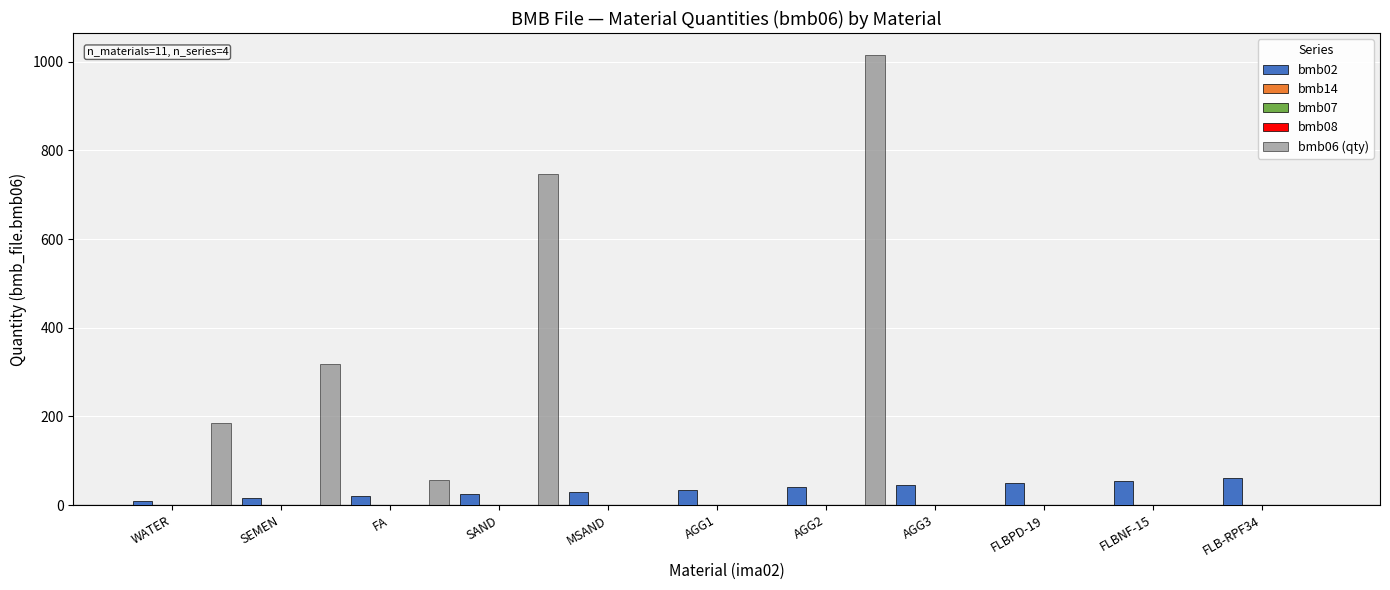

True or false: bmb06 (qty) has a value of 319.0 at SEMEN.

True